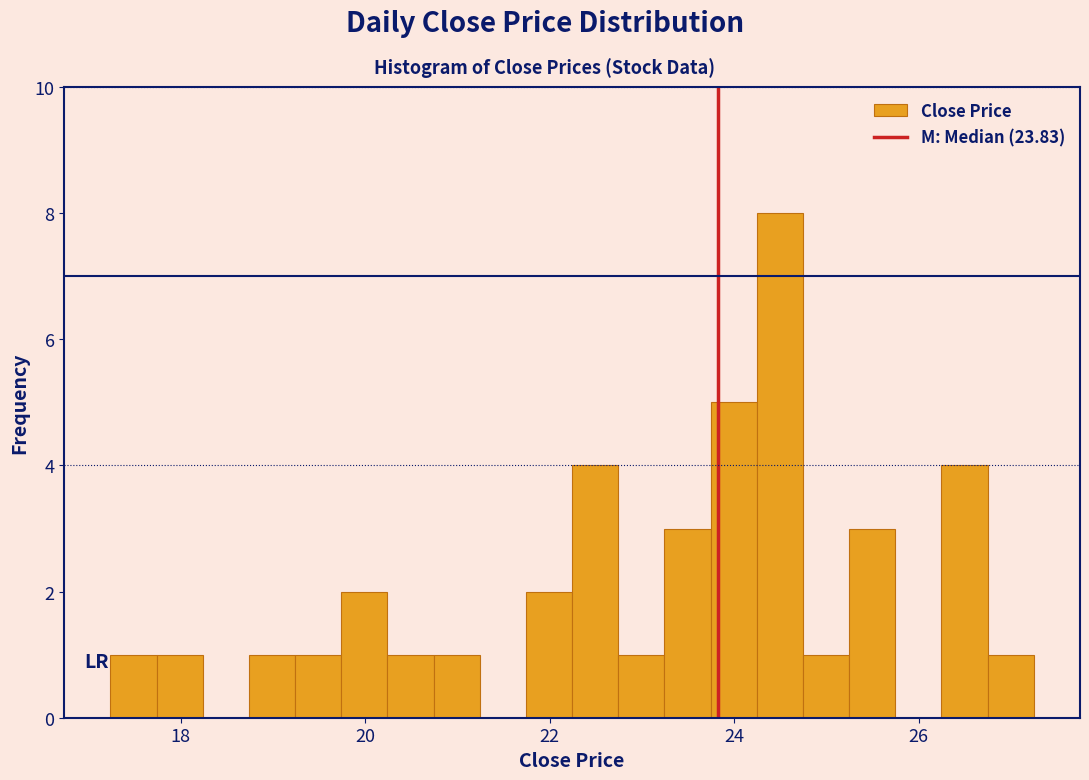

Read against the x-axis, roughly where is the centre of the tallest bar?

24.4